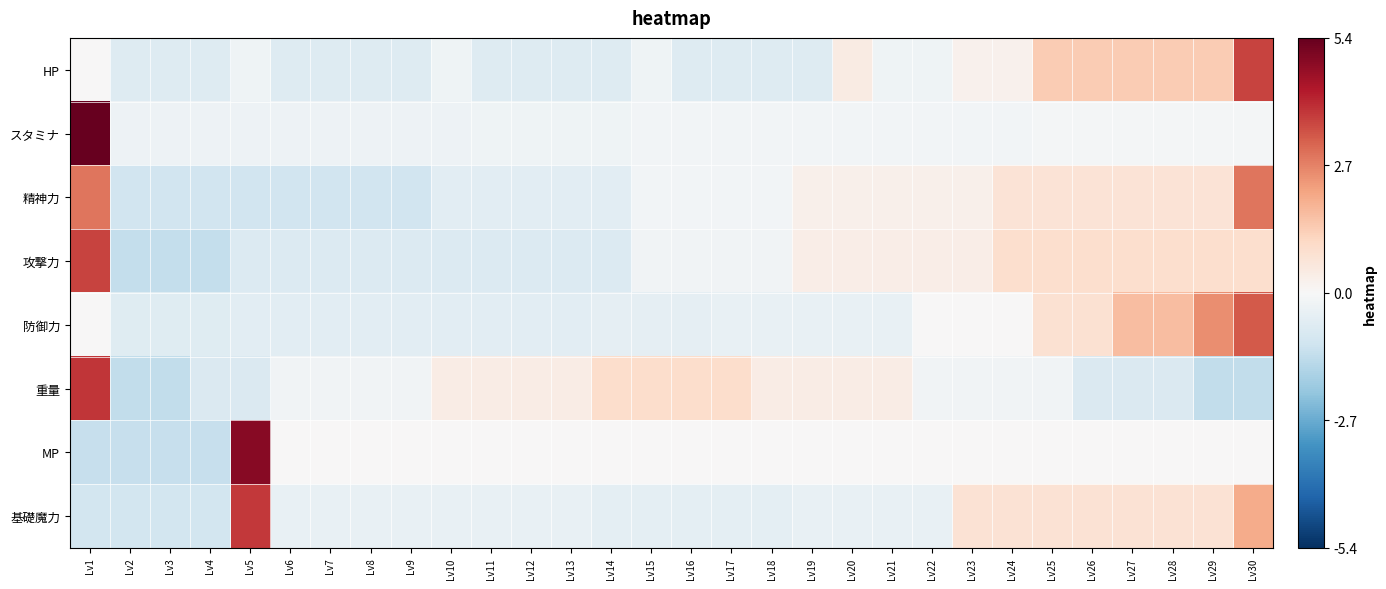

Which series has the largest total across all categories?

防御力